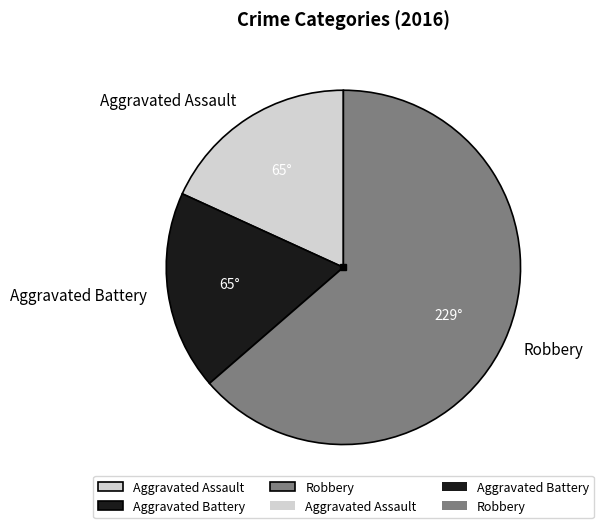

Approximately how many times larger is the value at Aggravated Assault compared to Aggravated Battery?

1.0